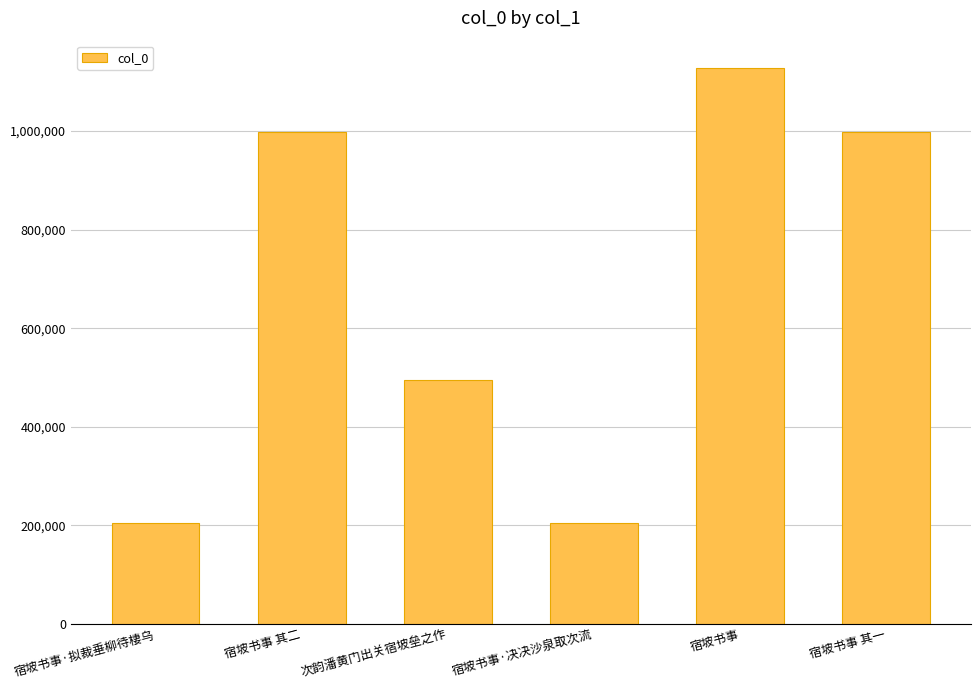

The chart shows a value of 122801 at 宿坡书事·拟裁垂柳待棲乌. True or false?

False